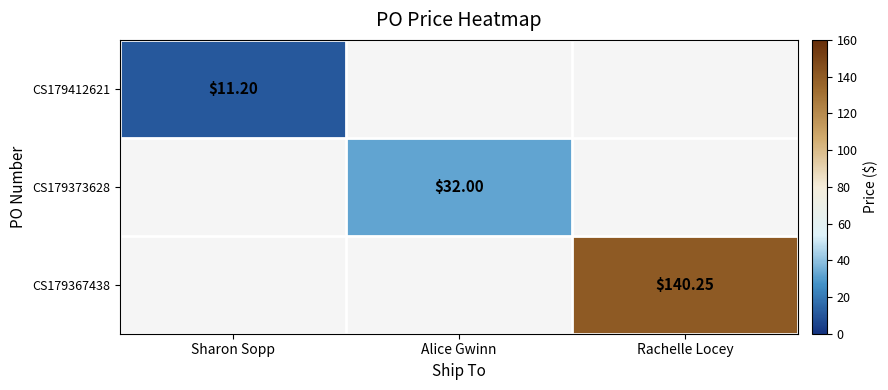

Which series has the widest spread of values?

CS179412621